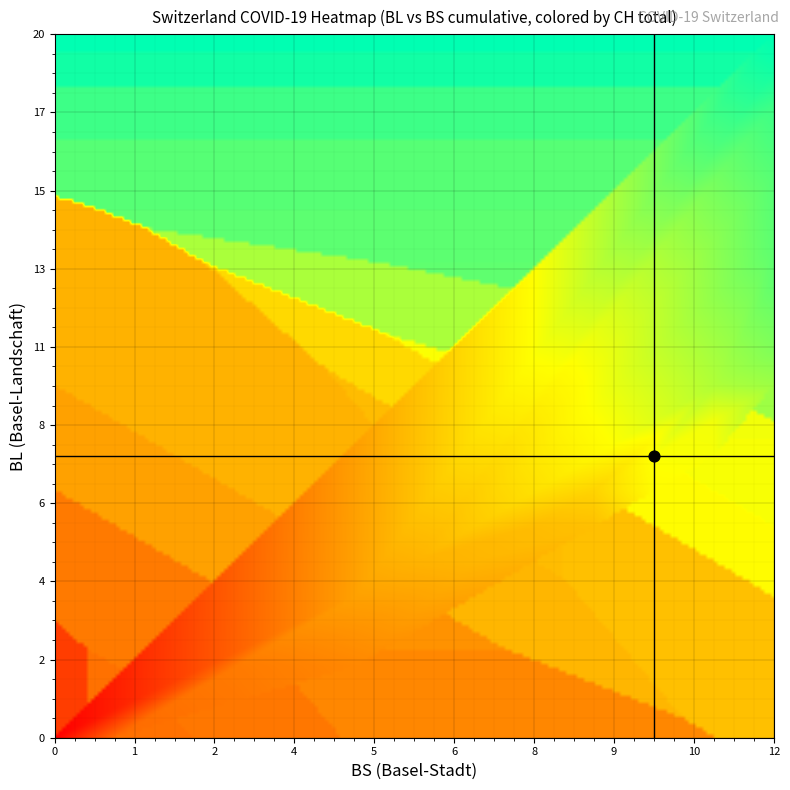

How many values in BL_vals are above zero?

34